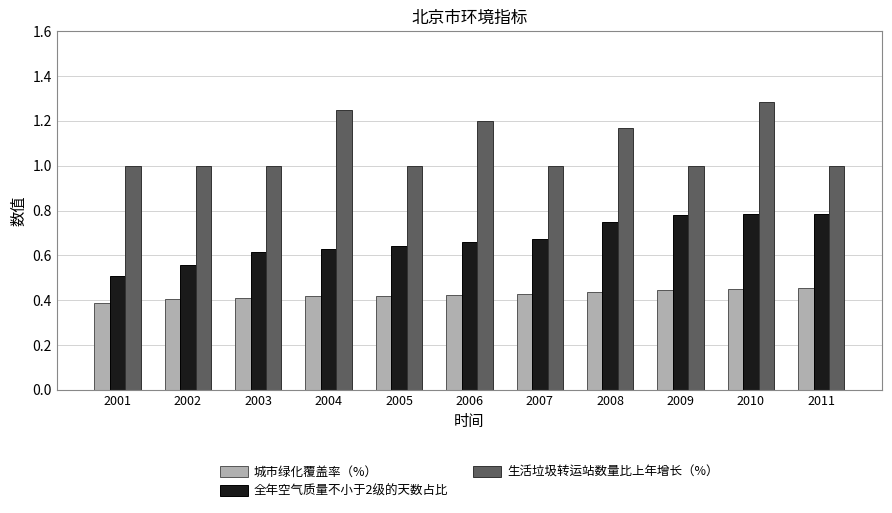

Which label corresponds to the smallest value in the chart?

2001